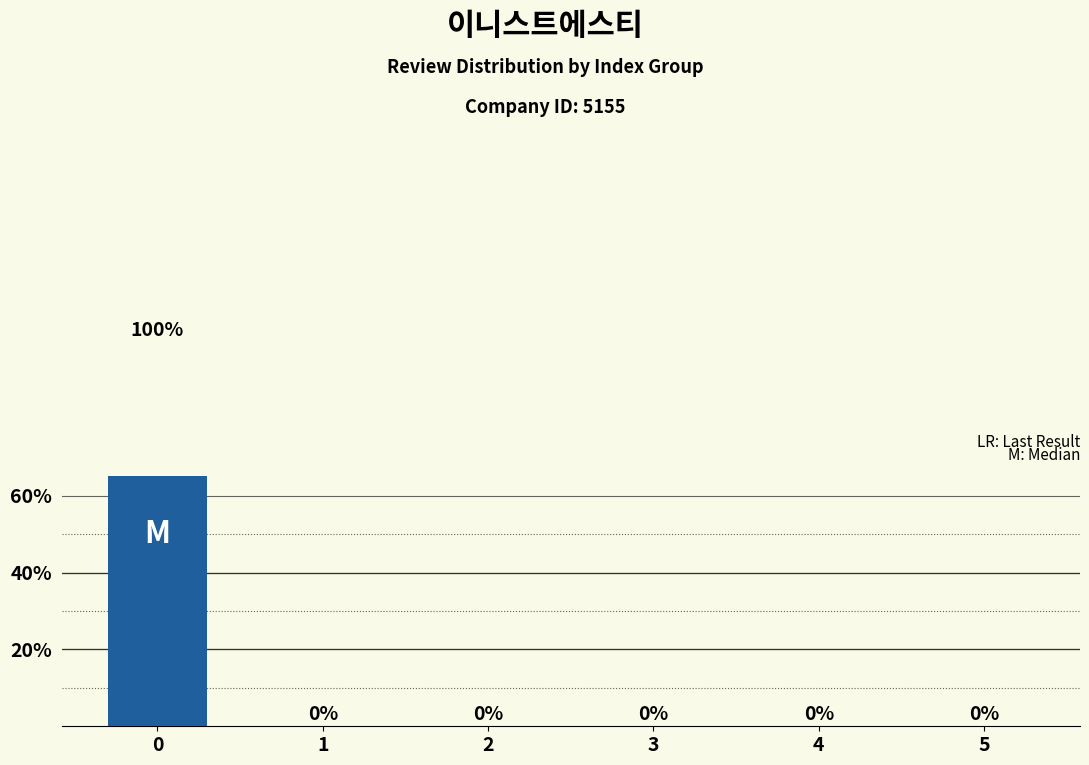

The chart shows a value of 0 at 4. True or false?

True